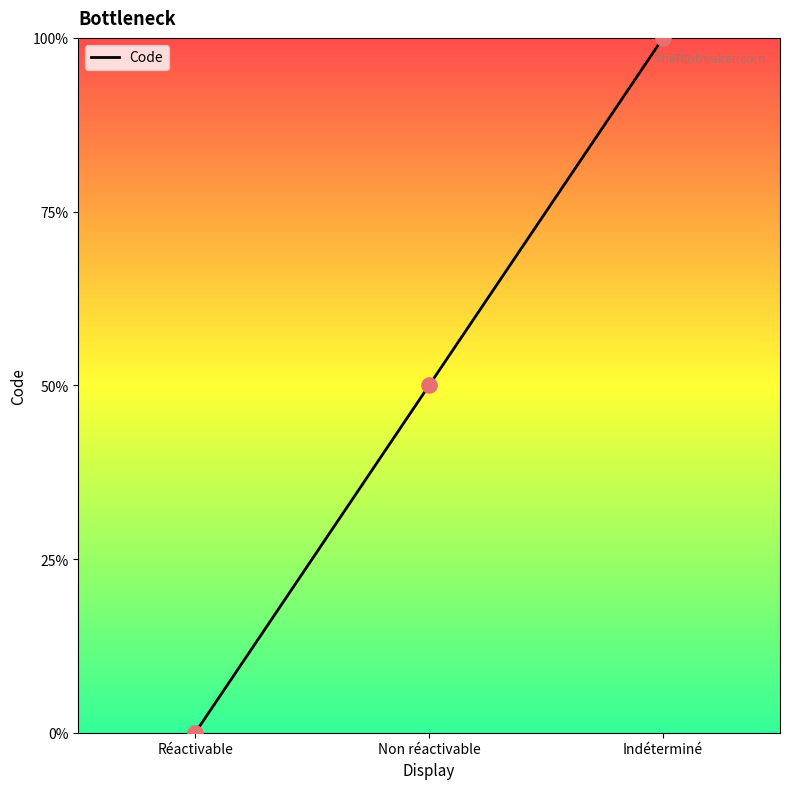

Approximately how many times larger is the value at Indéterminé compared to Non réactivable?

1.5